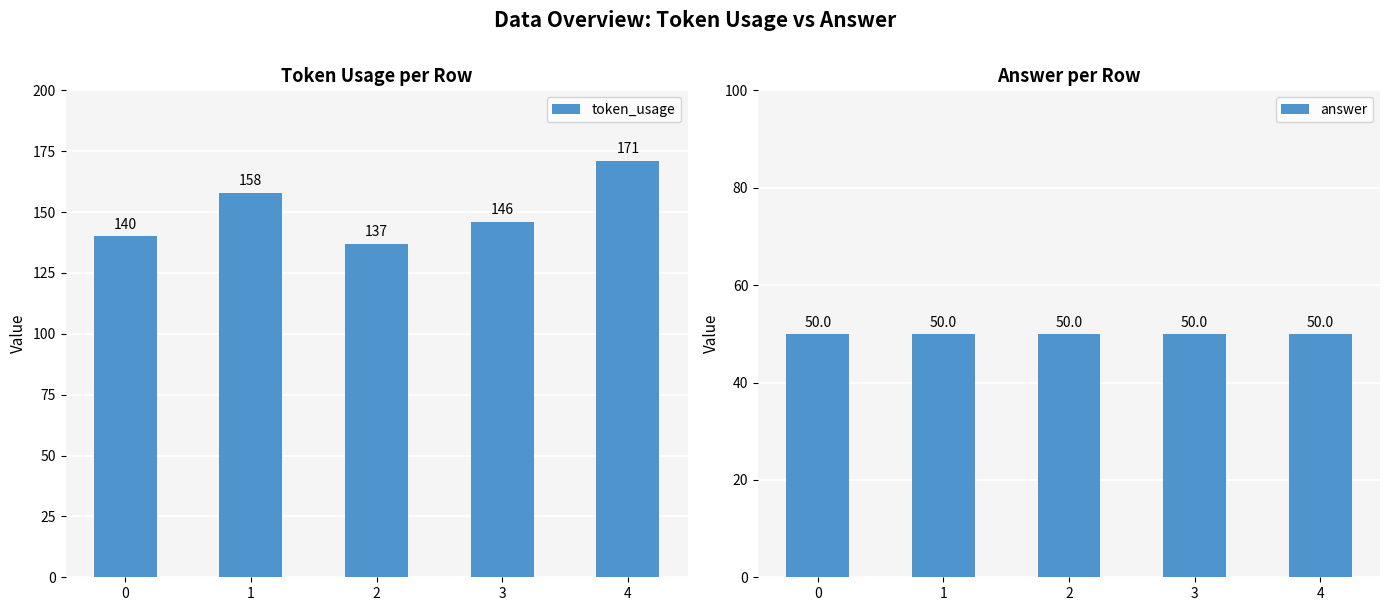

How many groups of bars are there?

5